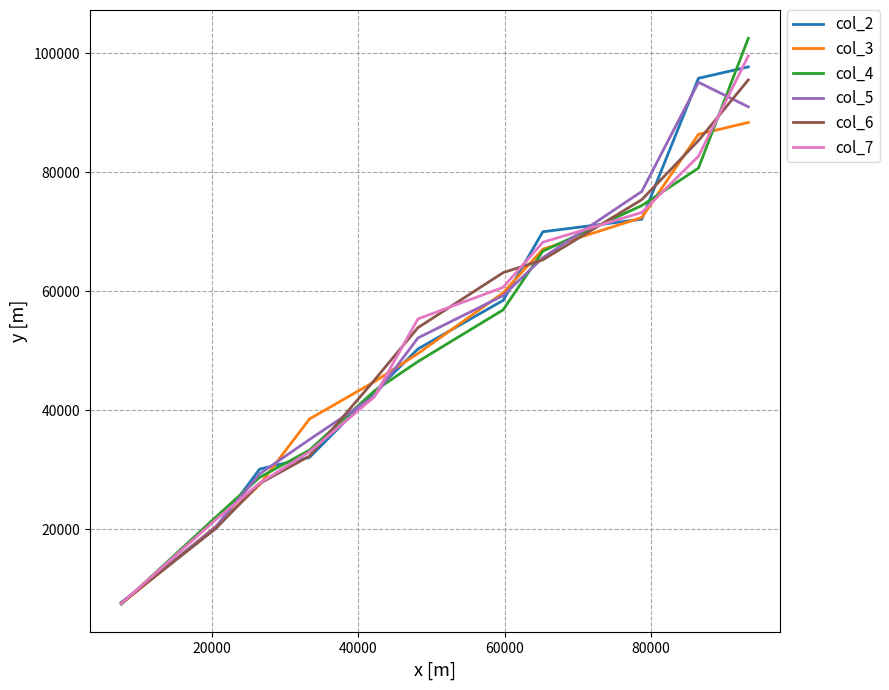

Which series ends up on top after the final intersection of col_4 and col_6?

col_4